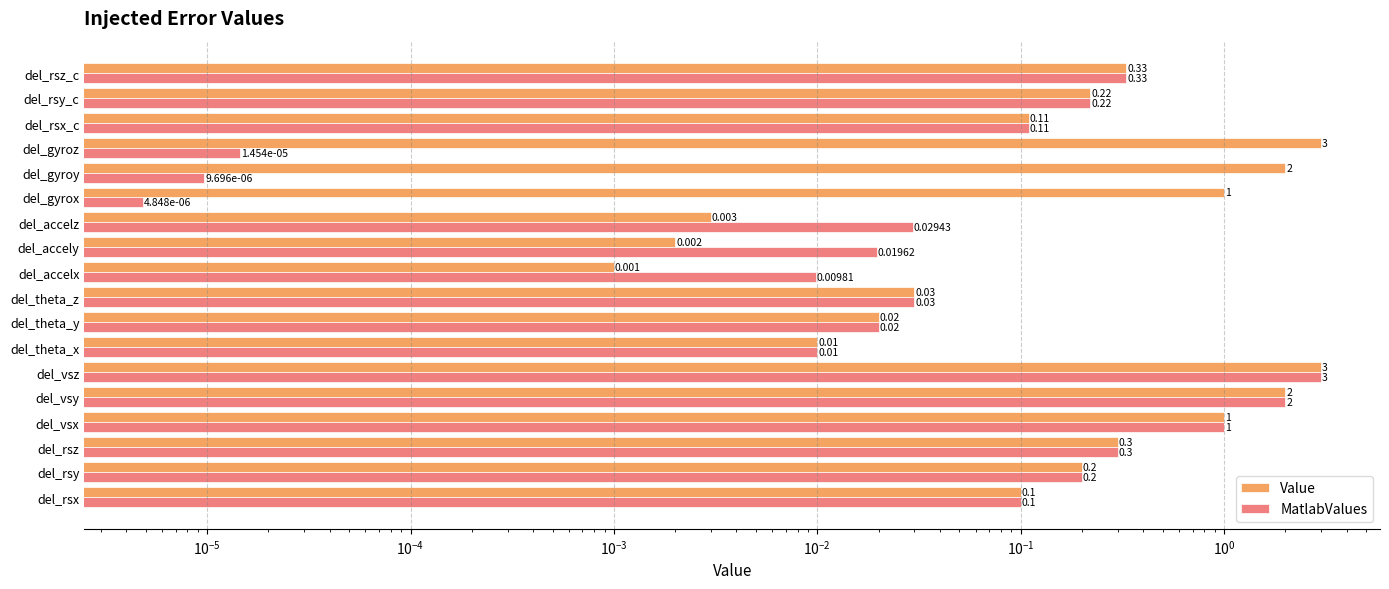

List the series in order of their peak value, lowest first.

Value, MatlabValues